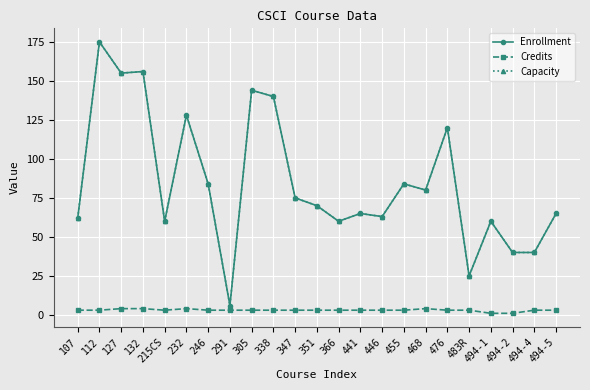

Is this an area chart (filled region under the line)?

No